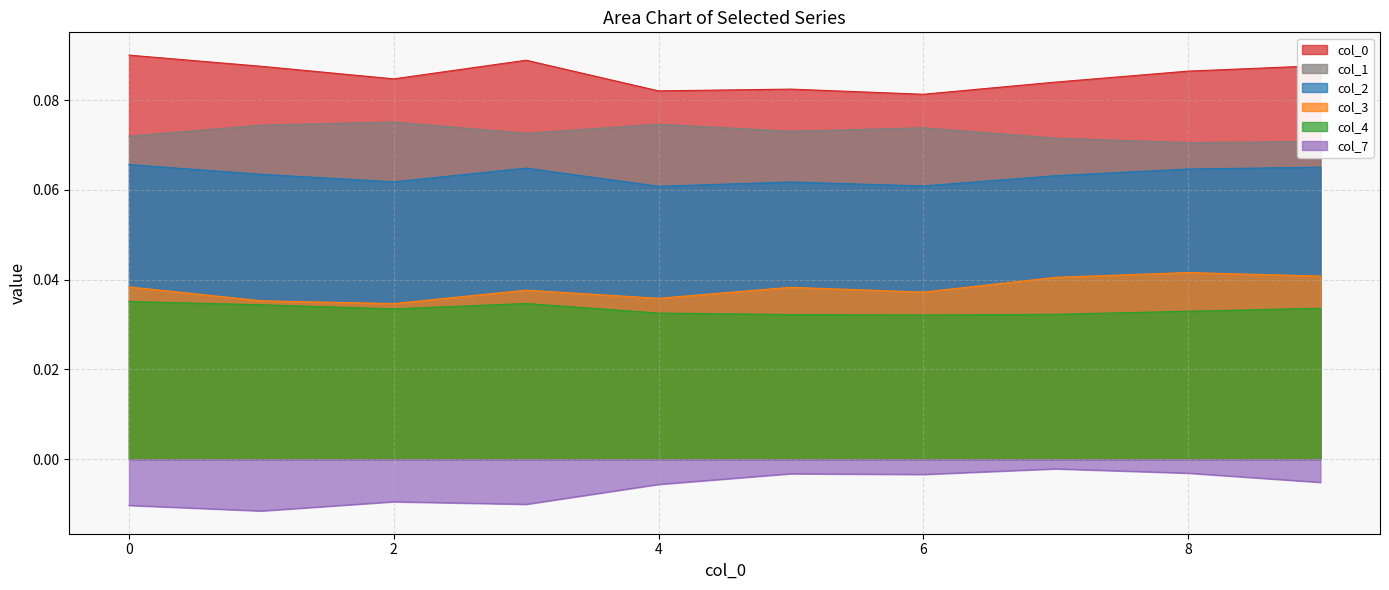

What is the value of the 2 point at the 2nd from the left?

0.1